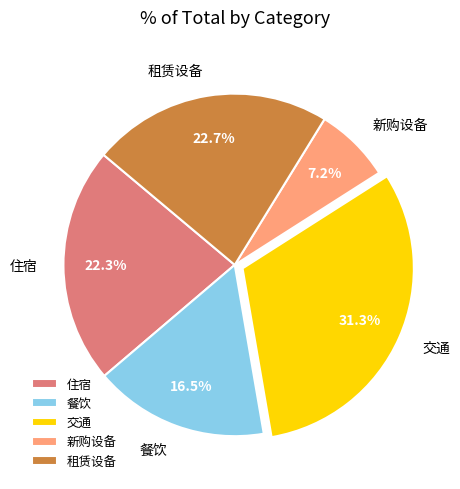

To the nearest percent, what percentage of the pie is 交通?

31%